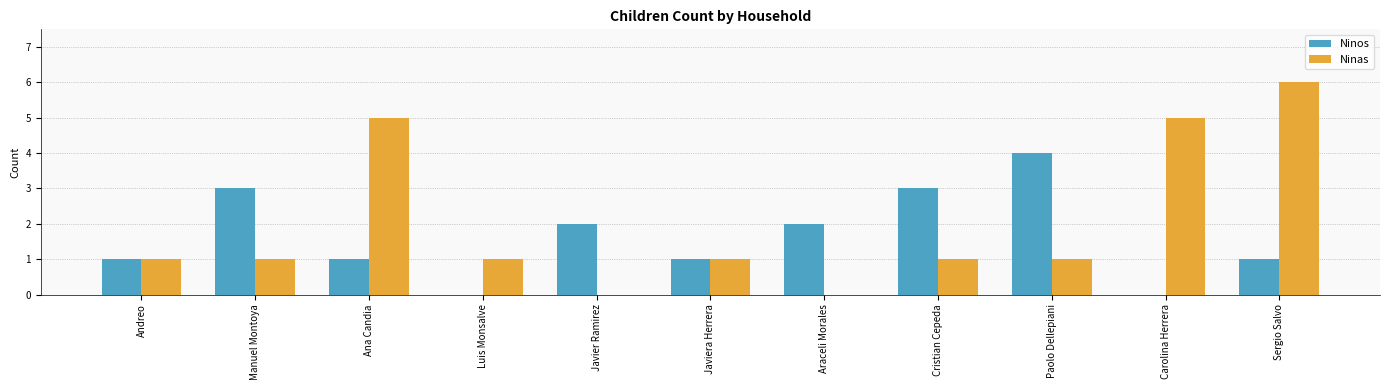

Are the bars grouped side by side (vs. stacked)?

Yes